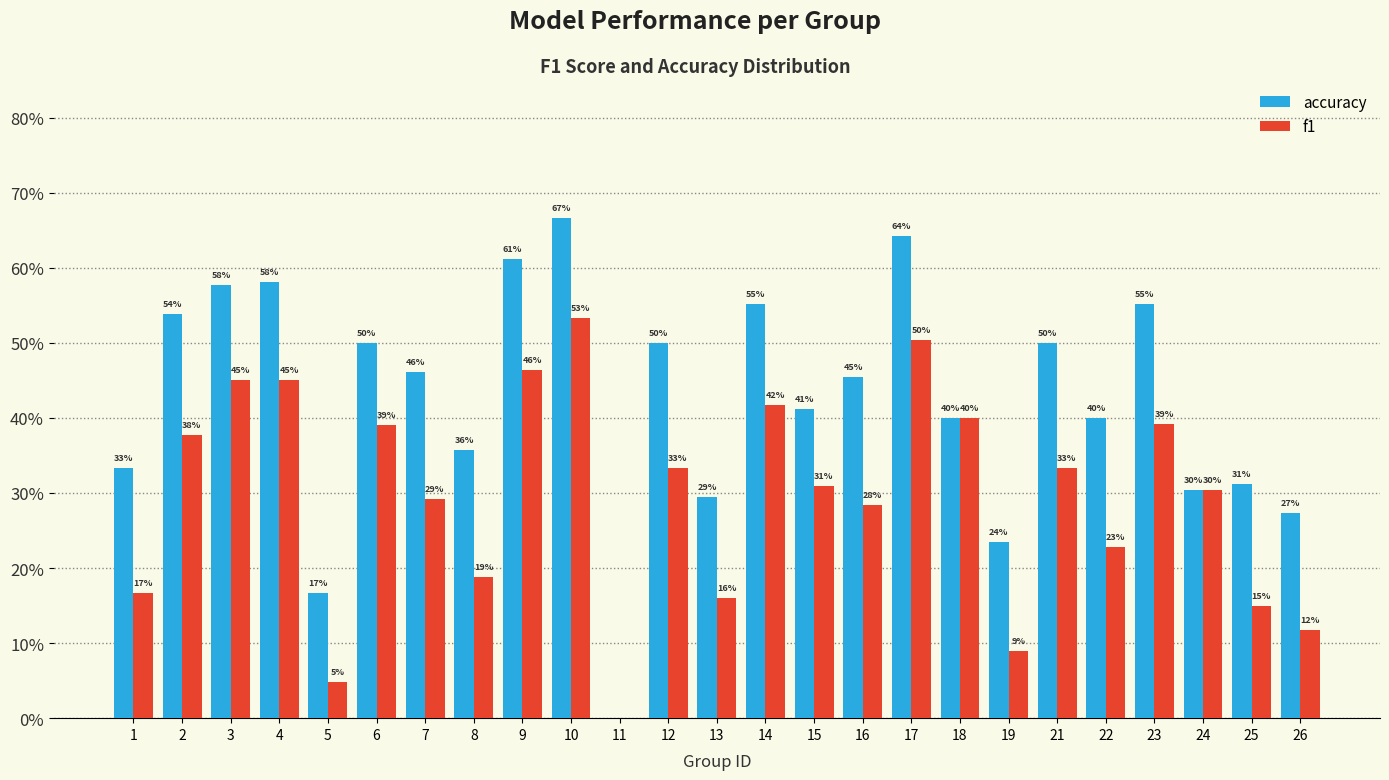

Are the bars grouped side by side (vs. stacked)?

Yes